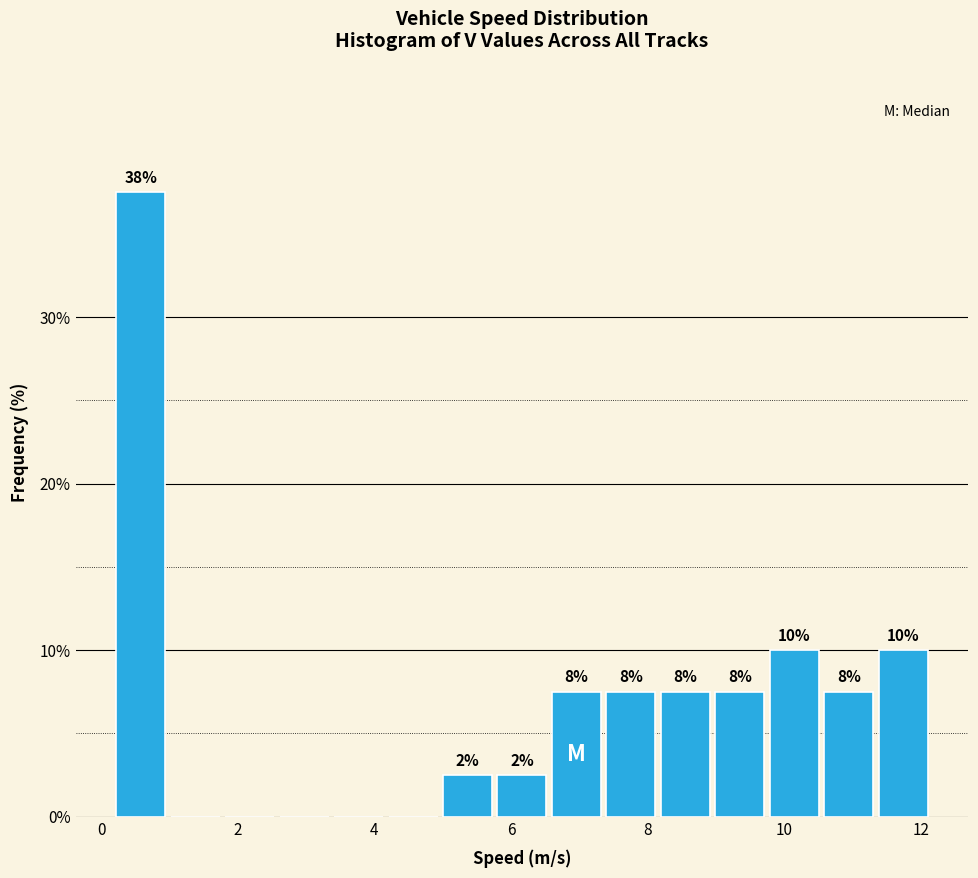

Around what value on the x-axis is the tallest bar? Give the approximate position of its centre, as read against the axis.

0.6